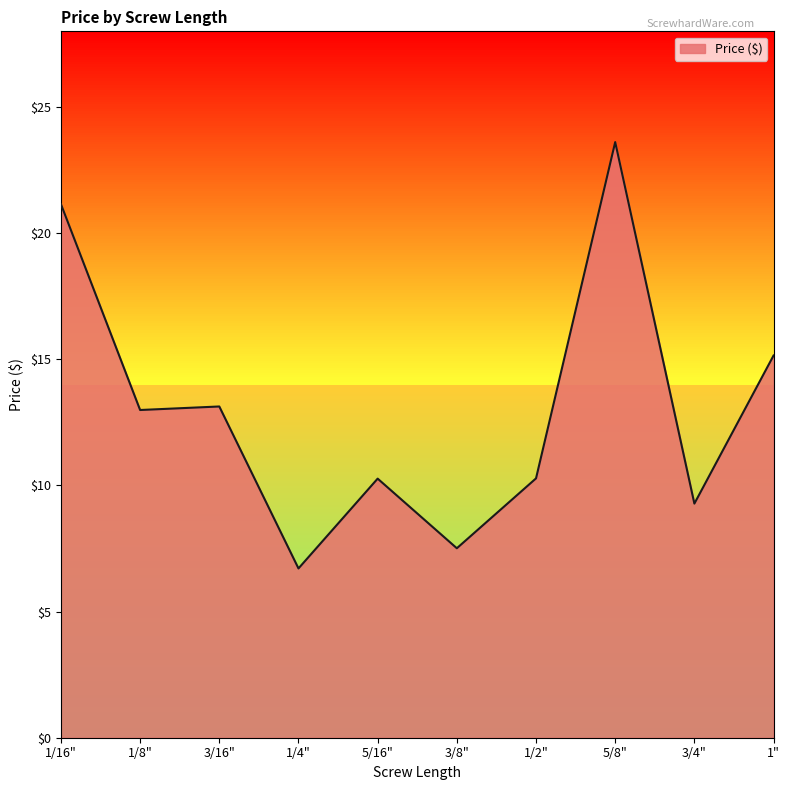

What is the difference between the values at 1/2" and 1/4"?

3.6